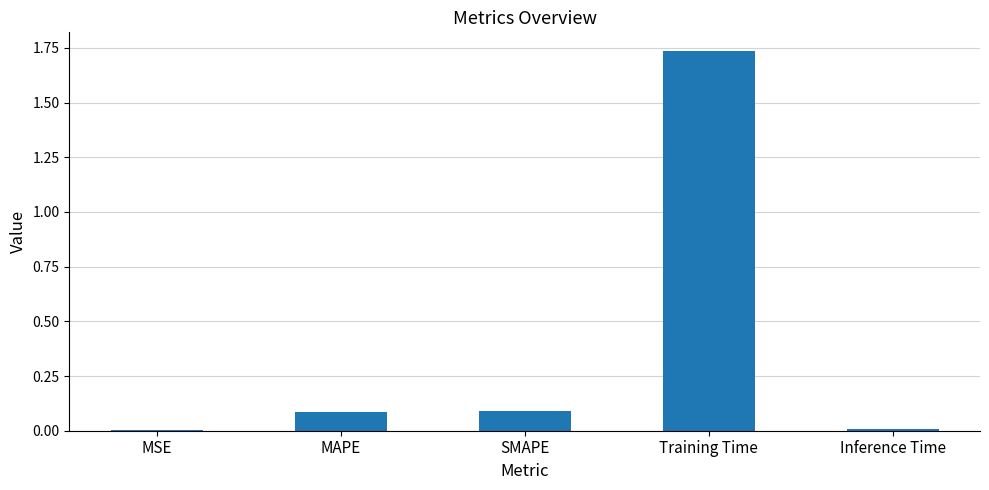

Is it true that the value at MAPE is 0.0?

False